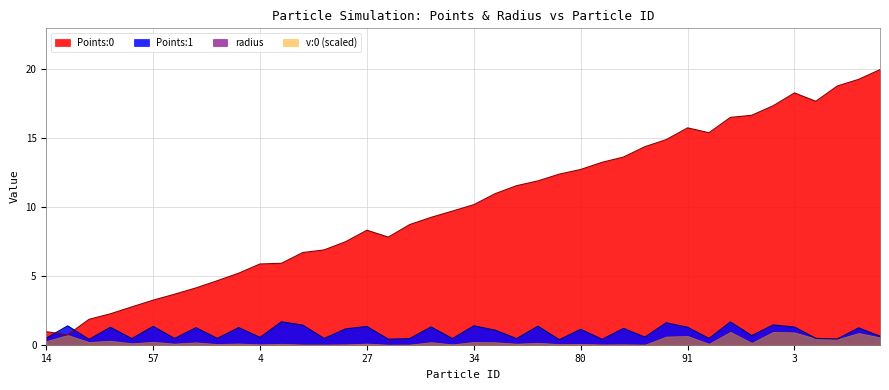

What is the label of the 12th point from the right?

6